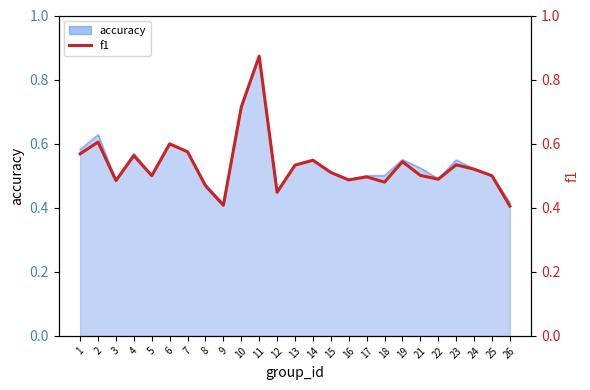

What is the change in value from 1 to 21?

-0.1